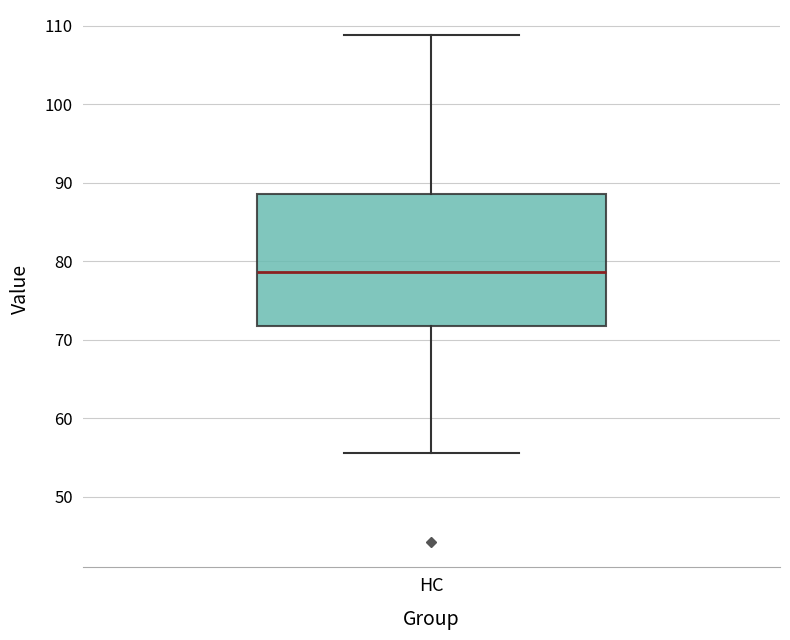

Transcribe this box plot: give where the median line is, the range the box spans, and where the two whiskers end, as read against the y-axis. The values are not printed on the chart, so give them approximately, as read against the axis.

median 79, box 72 to 89, whiskers 56 to 109